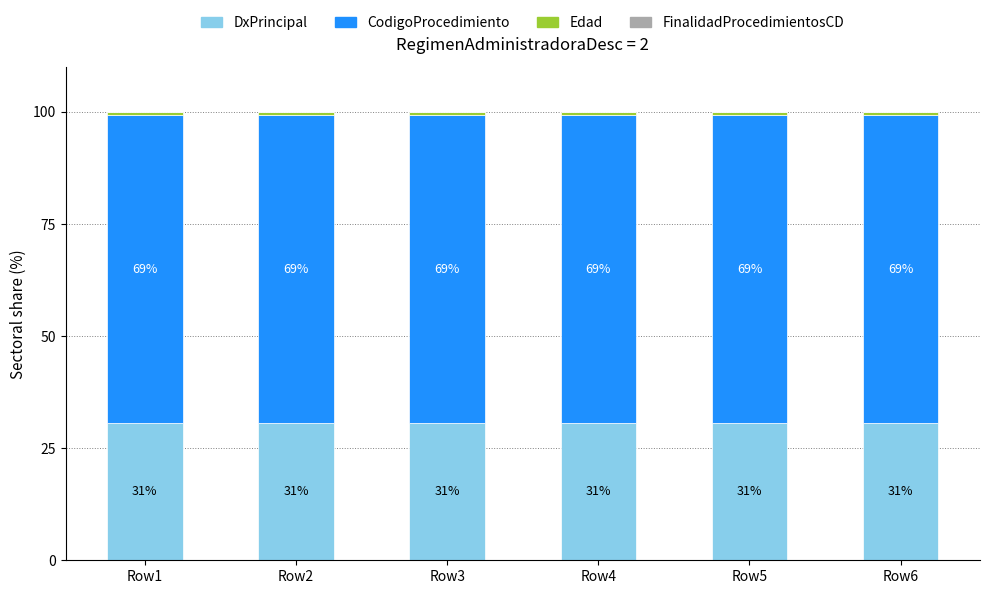

At which label is CodigoProcedimiento closest to 68?

Row1